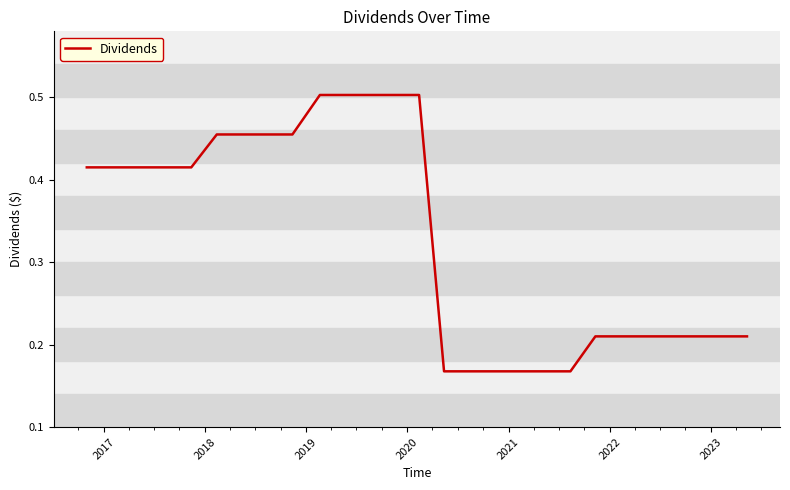

What is the difference between the maximum and minimum values?

0.3